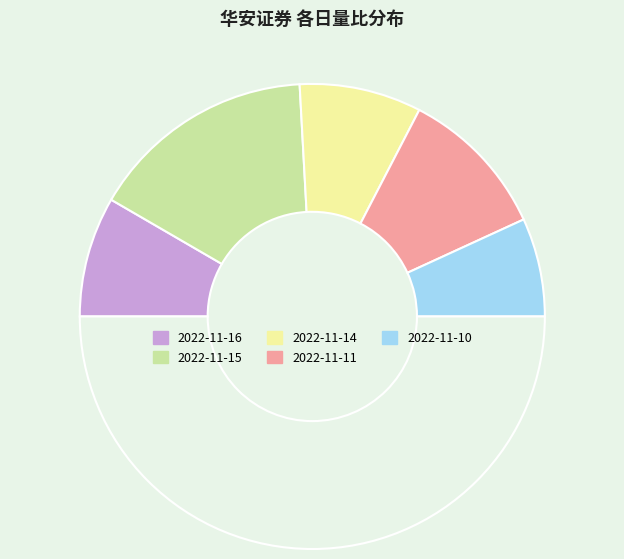

Count the number of slices in the pie.

6